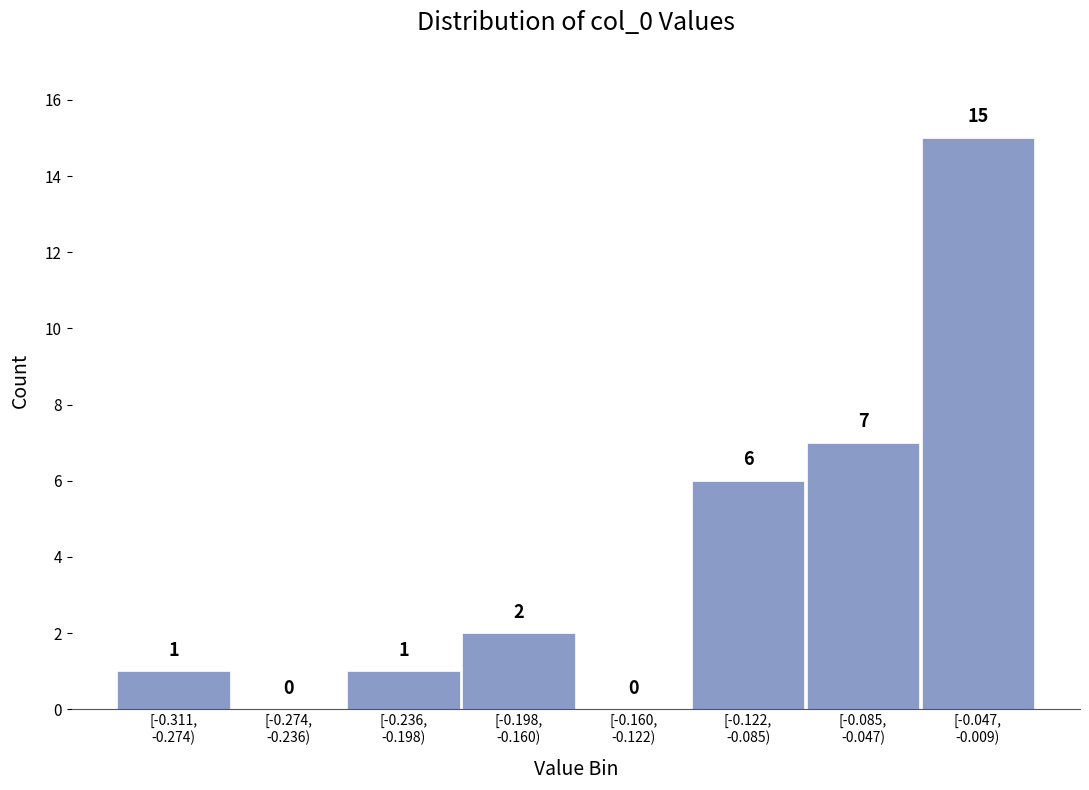

What is the sum of all values?

32